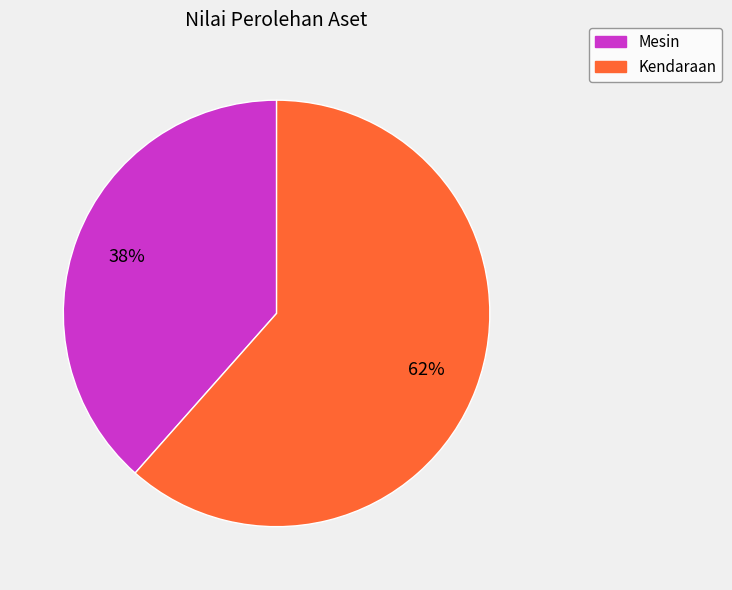

Rank the categories by value from lowest to highest.

Mesin, Kendaraan